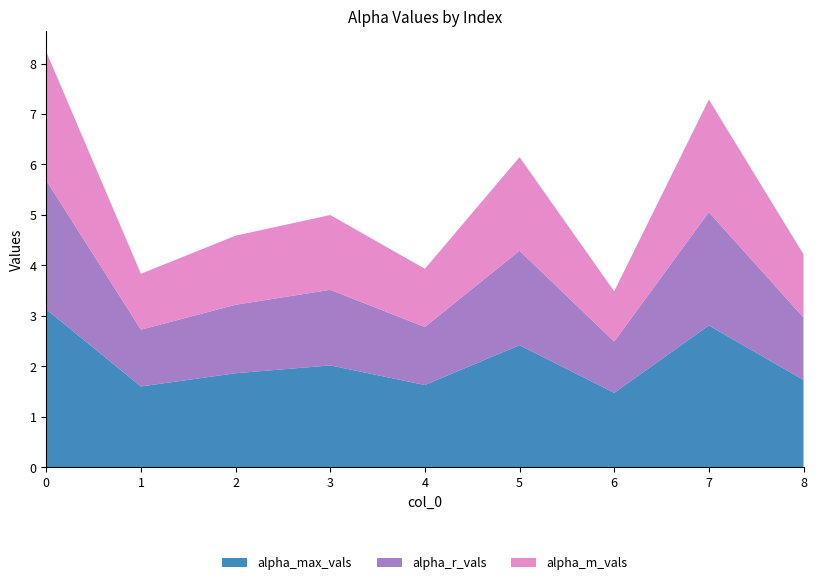

Reading left to right, extract all data points from this chart.

alpha_max_vals: 0=3.1	1=1.6	2=1.9	3=2.0	4=1.6	5=2.4	6=1.5	7=2.8	8=1.7
alpha_r_vals: 0=2.6	1=1.1	2=1.4	3=1.5	4=1.1	5=1.9	6=1.0	7=2.2	8=1.2
alpha_m_vals: 0=2.5	1=1.1	2=1.4	3=1.5	4=1.2	5=1.9	6=1.0	7=2.2	8=1.3